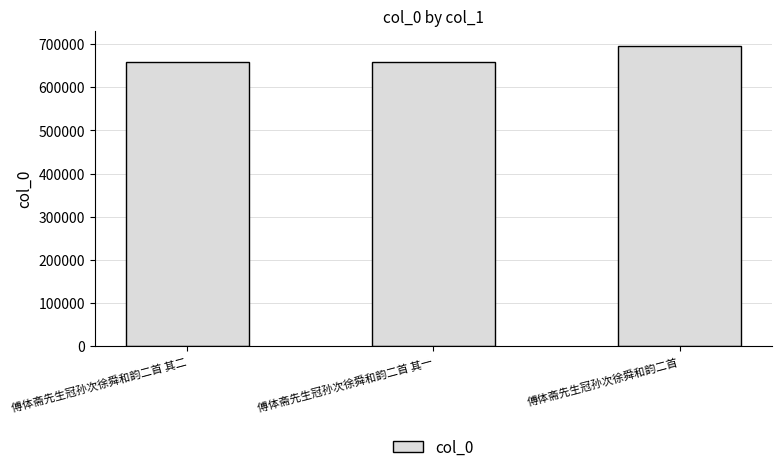

Does the chart contain any negative values?

No